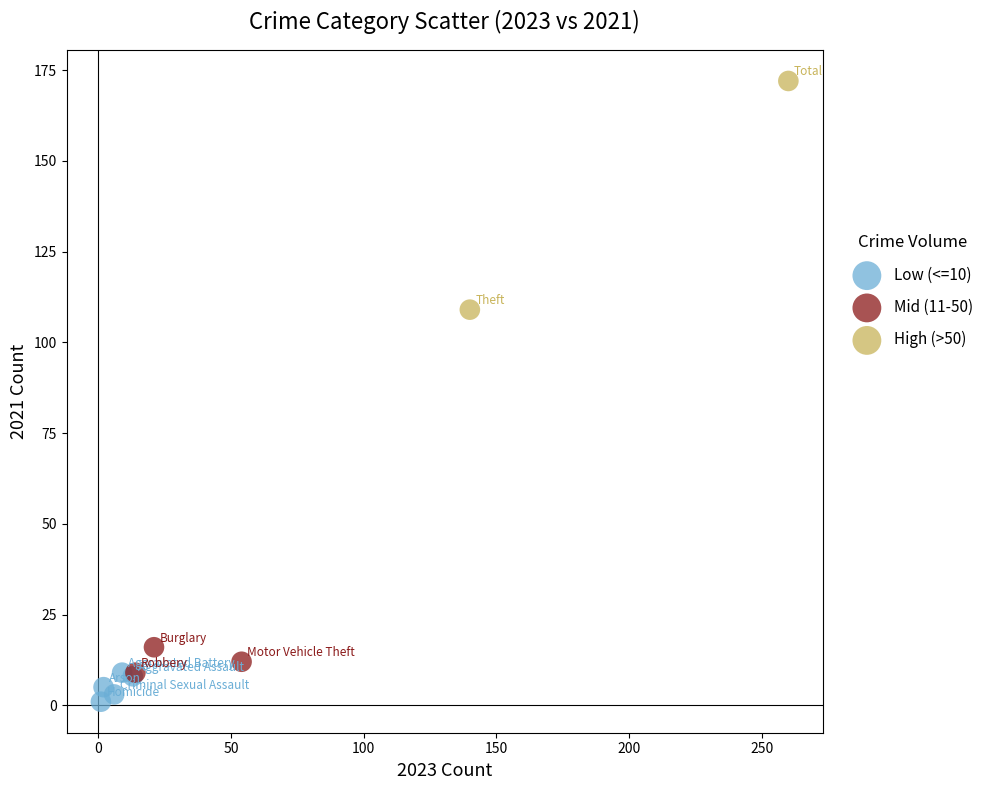

What are all the series names shown in the legend?

Low (<=10), Mid (11-50), High (>50)